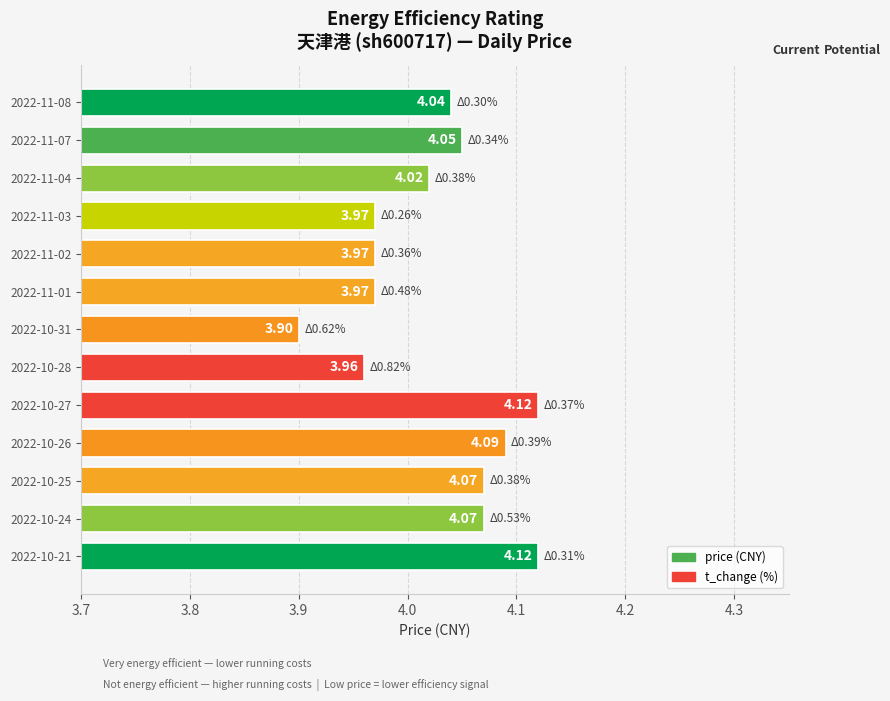

Approximately how many times larger is the value at 2022-10-27 compared to 2022-10-28?

1.0